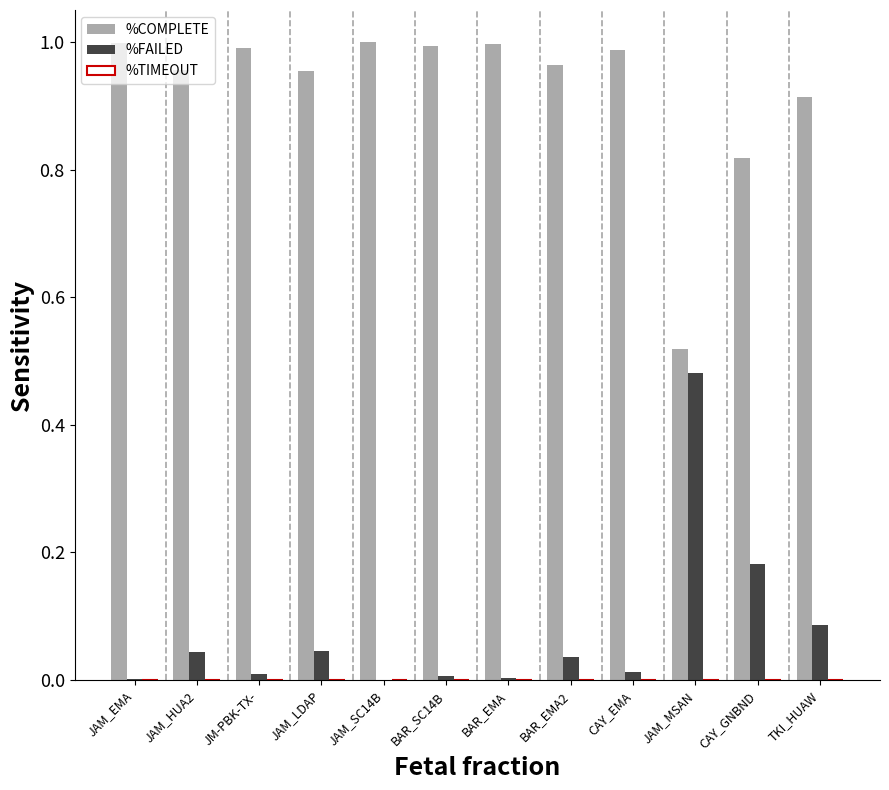

What is the sum of all %COMPLETE values?

11.1